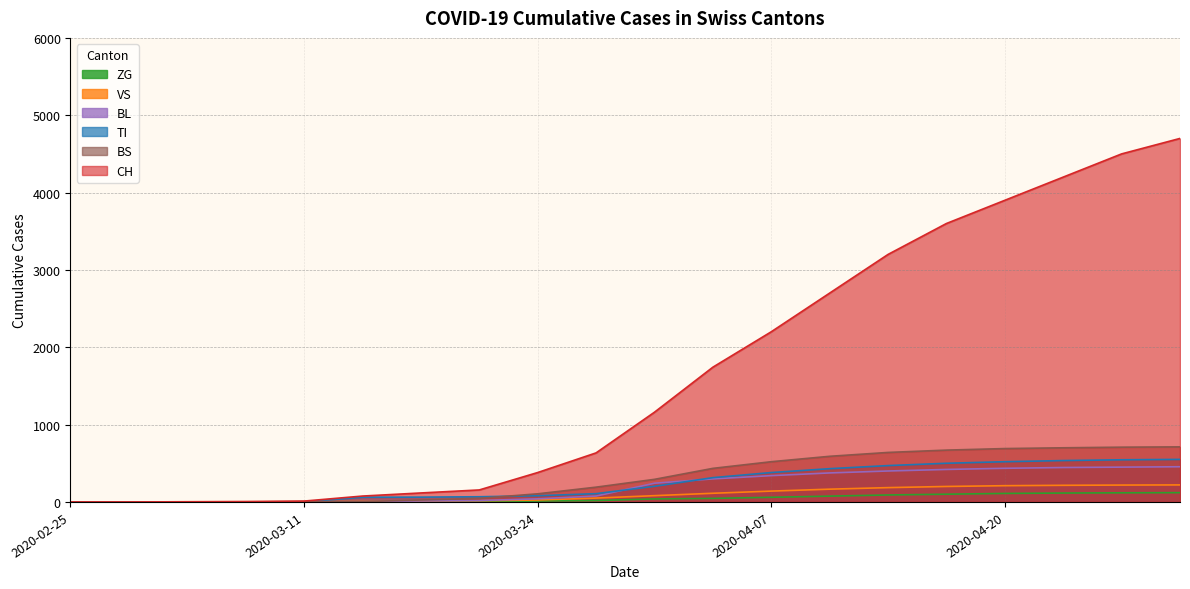

Which series changed the most between 2020-02-25 and 2020-04-14?

CH